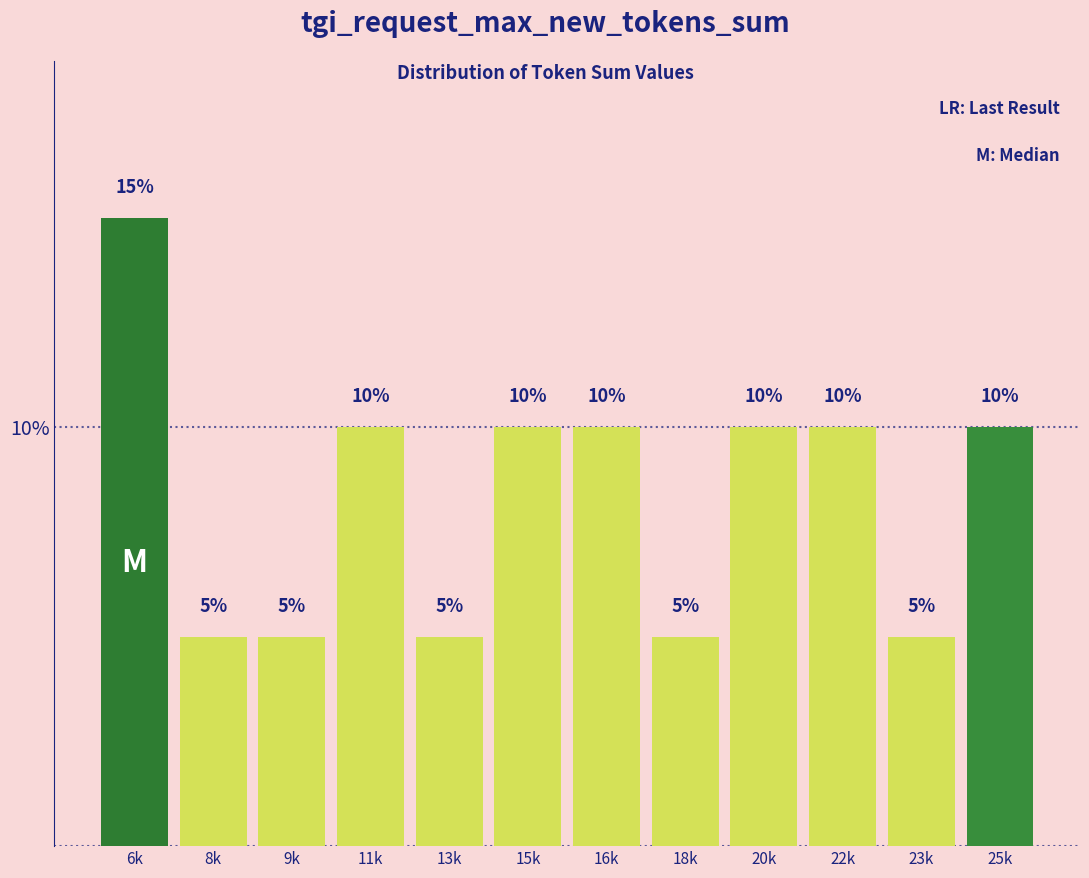

Reading left to right, transcribe all the data shown in this chart.

6k=15	8k=5	9k=5	11k=10	13k=5	15k=10	16k=10	18k=5	20k=10	22k=10	23k=5	25k=10